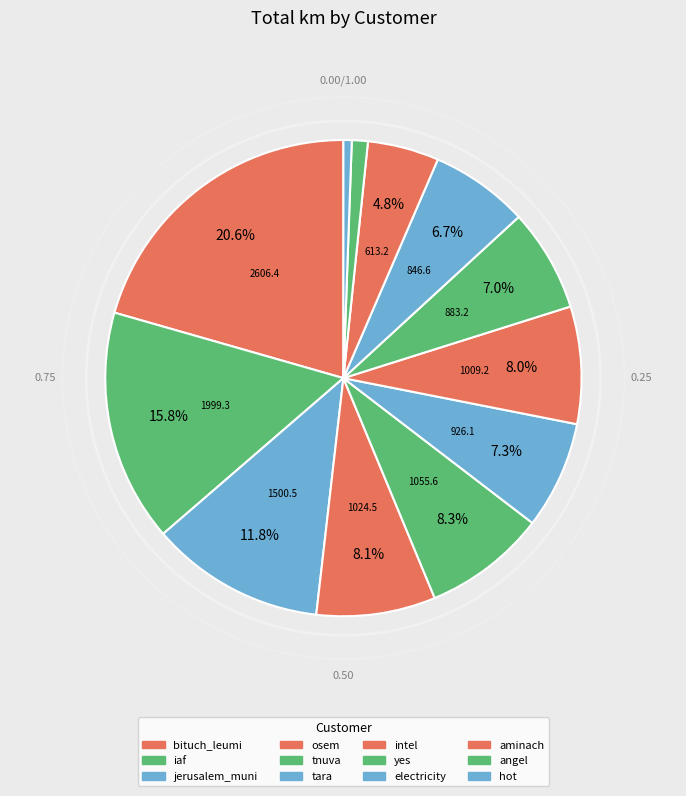

Count the number of slices in the pie.

12